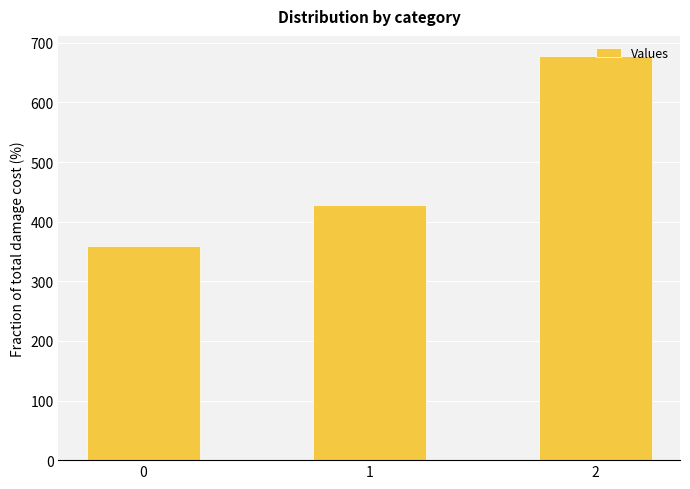

How many distinct data groups are displayed?

1